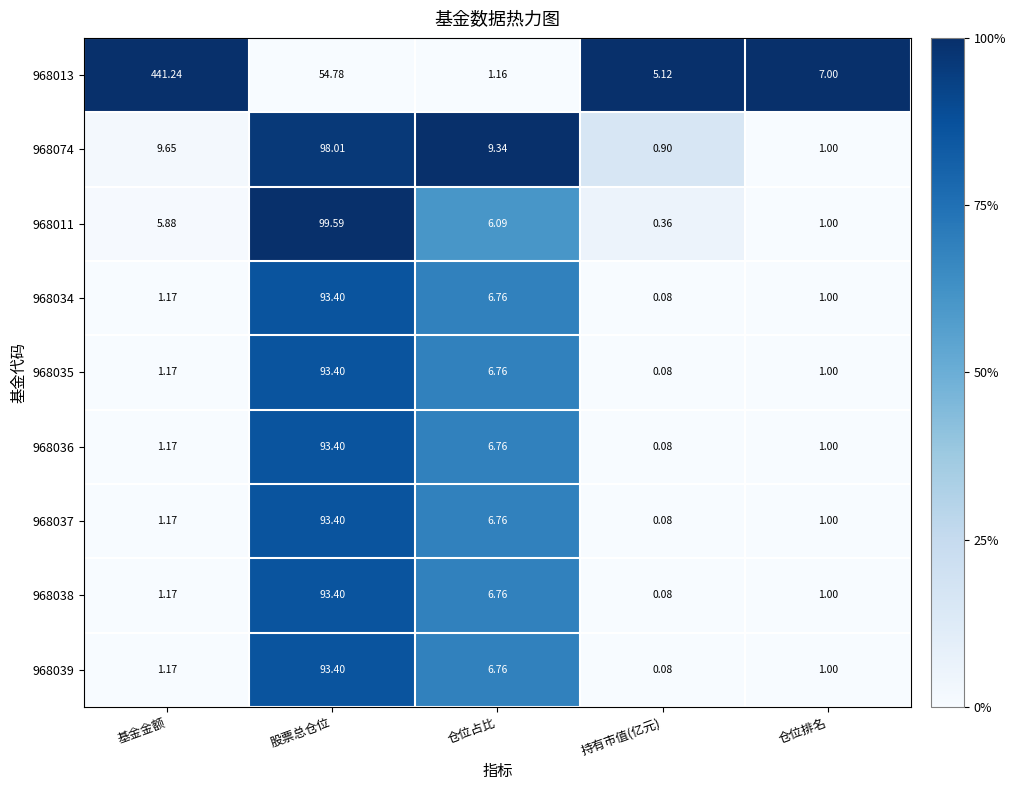

Is the value of 968074 at 仓位占比 greater than the value of 968037 at 基金金额?

Yes